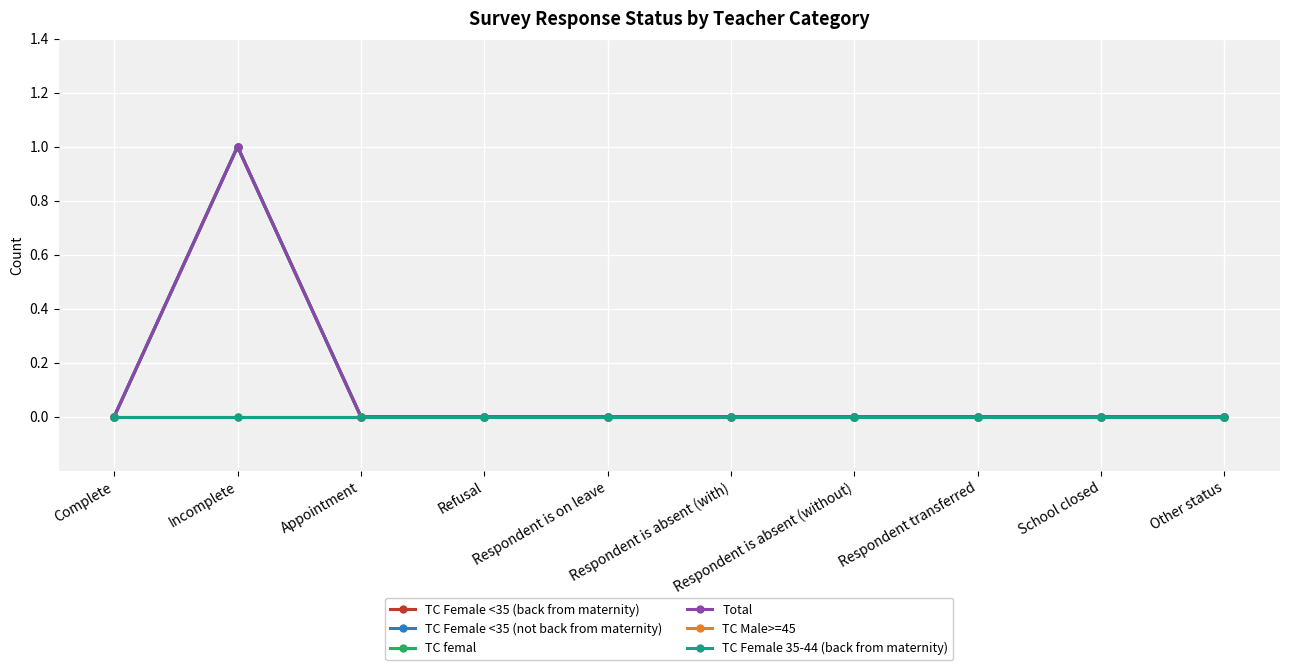

Which series has the largest total across all categories?

TC Female <35 (back from maternity)